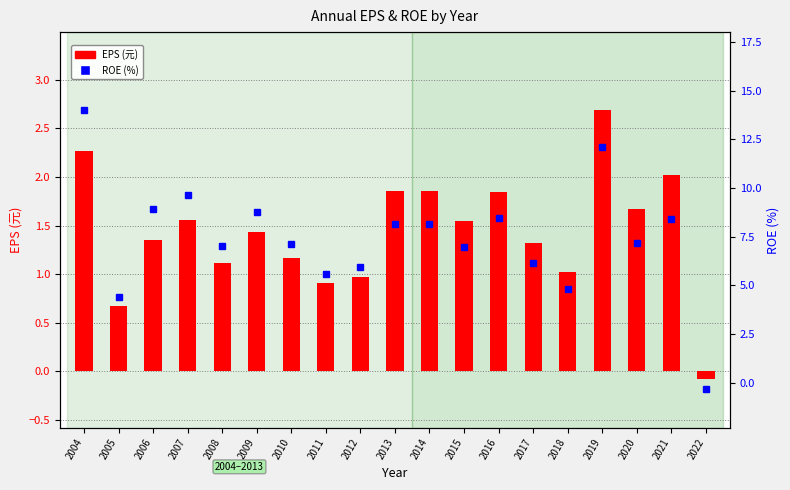

The ROE (%) series shows 8.4 at 2016. True or false?

True